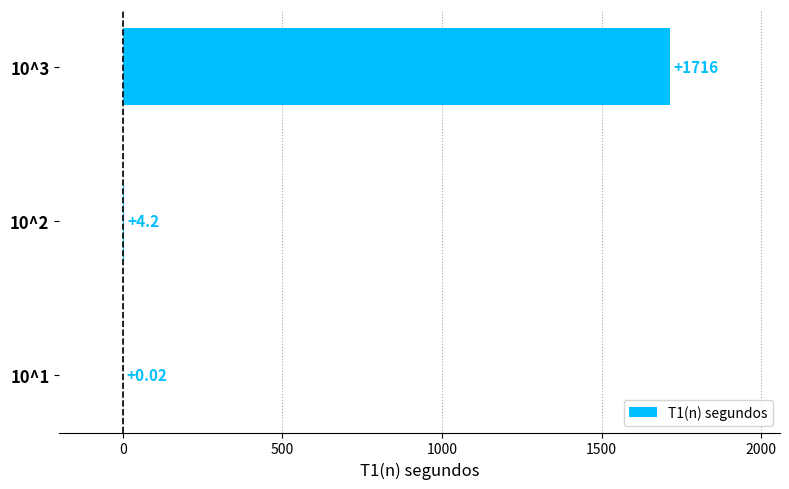

Count the number of values greater than 4.

2